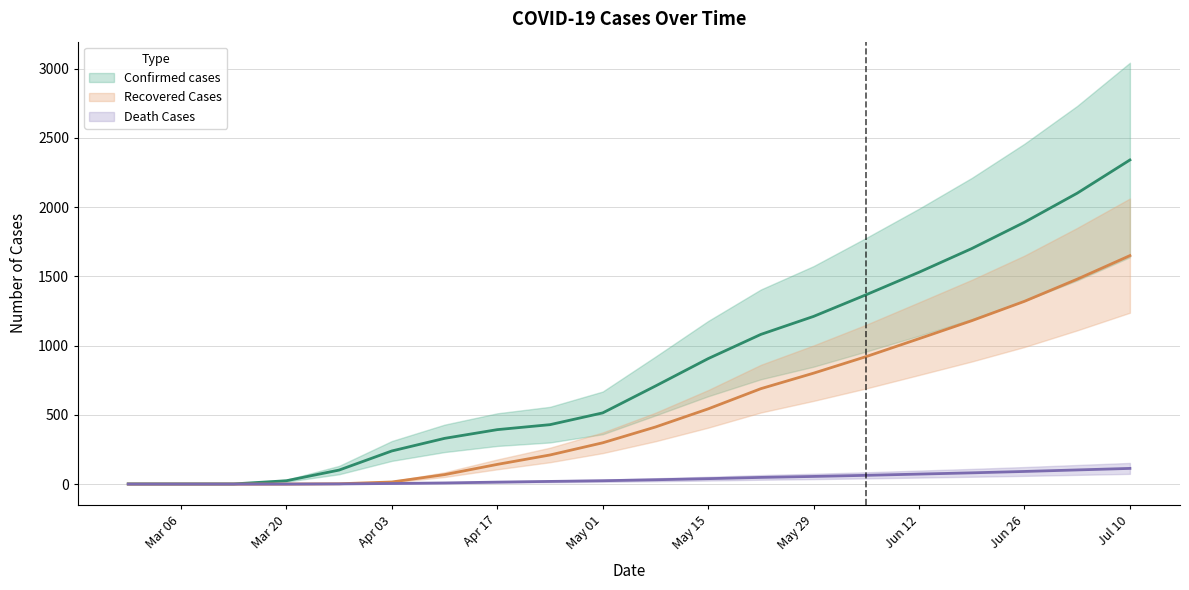

How many values in Death Cases are above zero?

16